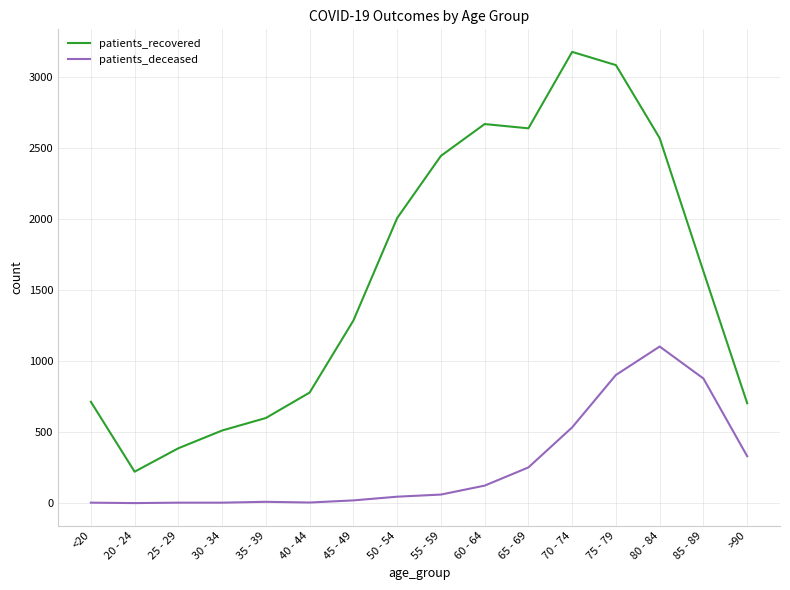

Which series has the largest total across all categories?

patients_recovered